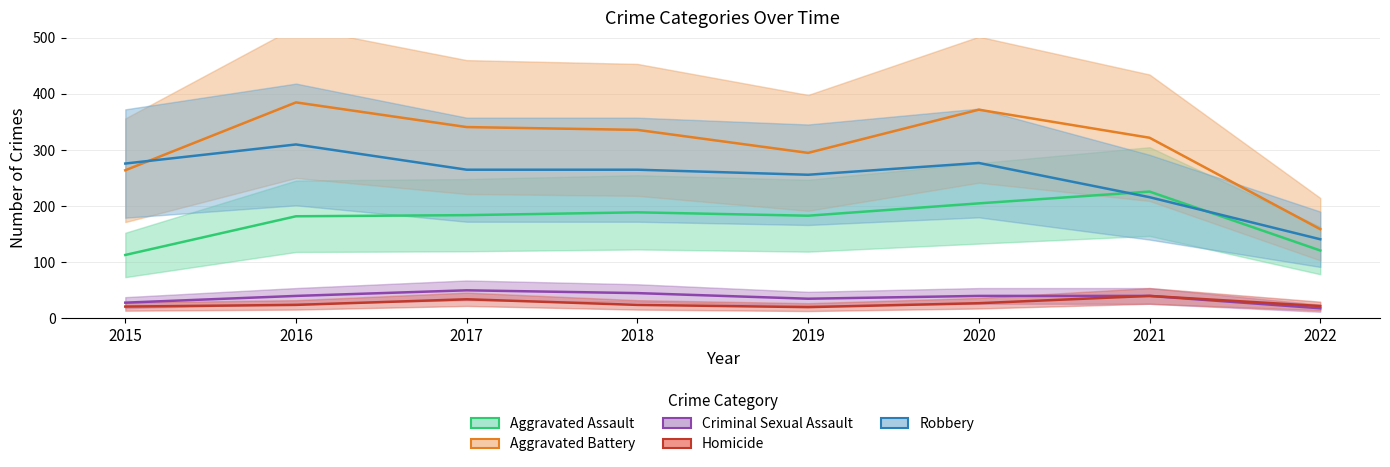

Reading left to right, transcribe all the data shown in this chart.

Aggravated Assault: 2015=113	2016=182	2017=184	2018=189	2019=183	2020=205	2021=226	2022=121
Aggravated Battery: 2015=264	2016=385	2017=341	2018=336	2019=295	2020=372	2021=322	2022=159
Criminal Sexual Assault: 2015=28	2016=40	2017=50	2018=45	2019=35	2020=40	2021=40	2022=18
Homicide: 2015=21	2016=24	2017=34	2018=24	2019=20	2020=27	2021=40	2022=22
Robbery: 2015=276	2016=310	2017=265	2018=265	2019=256	2020=277	2021=216	2022=141